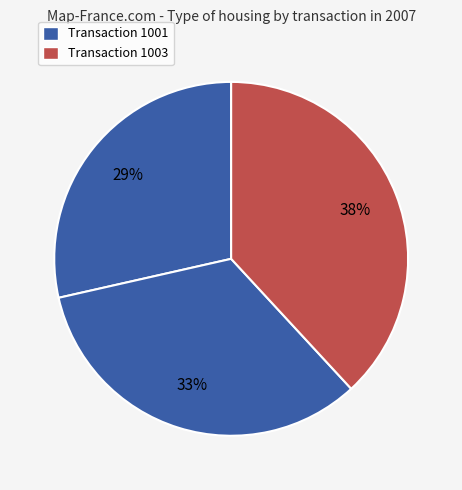

How many slices are in this pie chart?

3